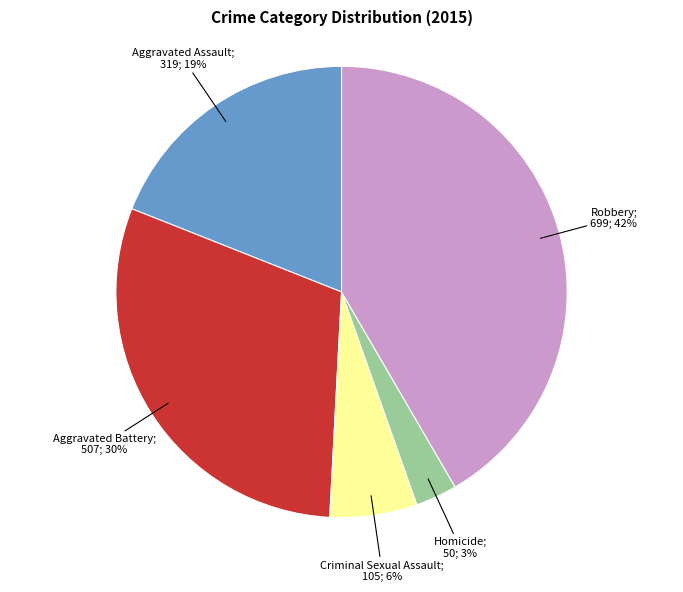

To the nearest percent, what is the average slice percentage?

20%